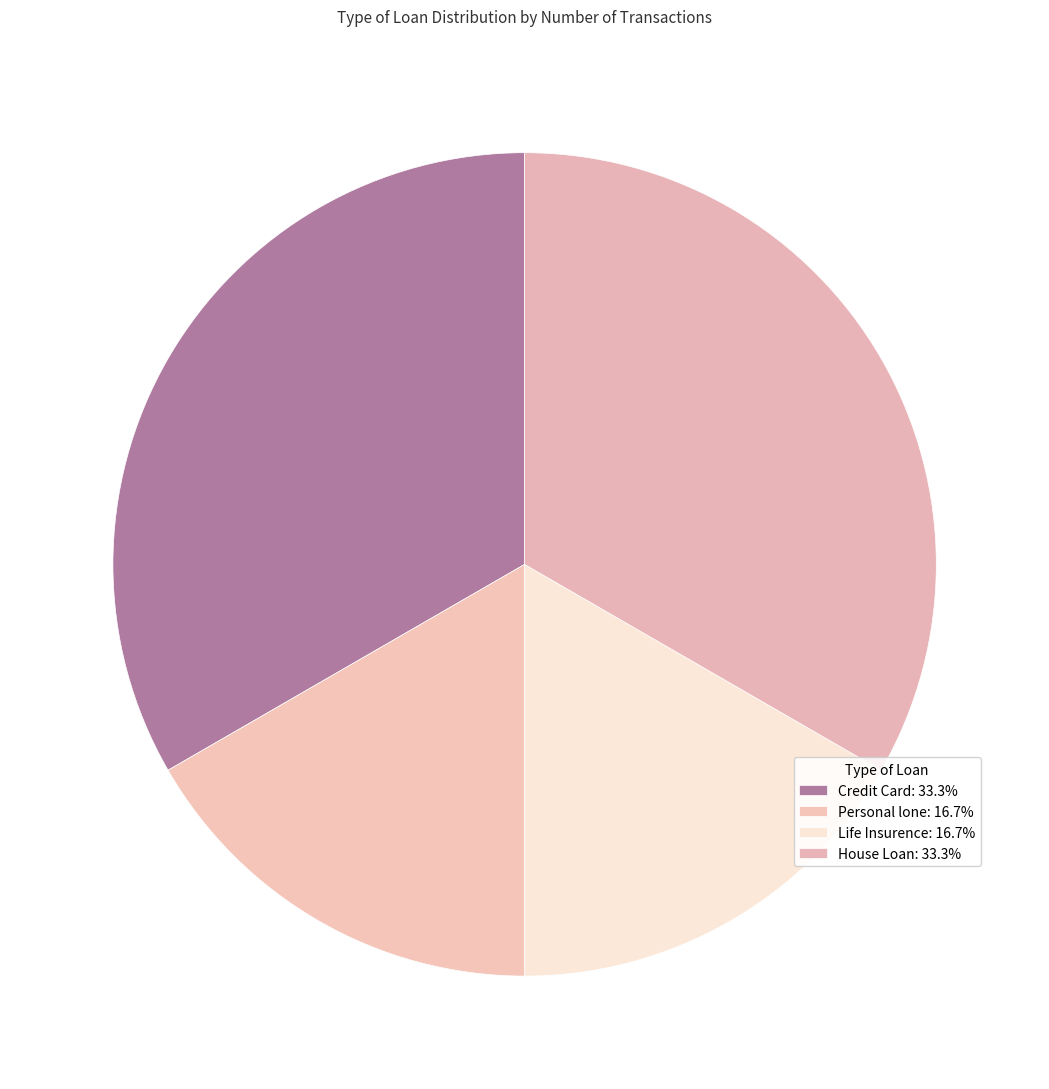

How many slices are in this pie chart?

4